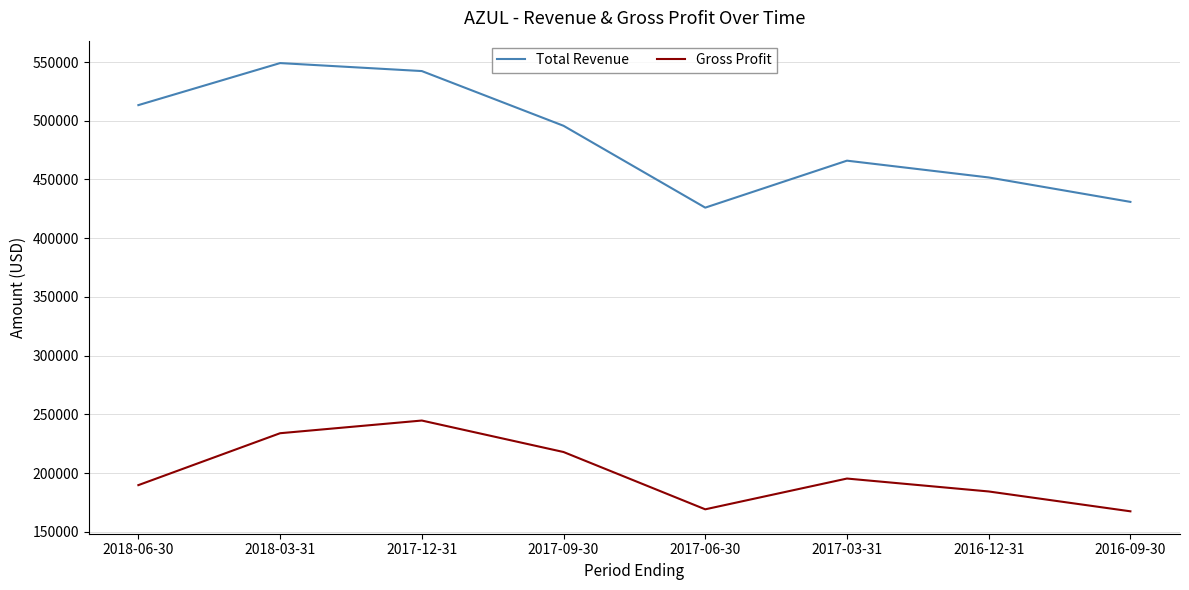

What is the difference between the Total Revenue values at 2017-12-31 and 2016-09-30?

111400